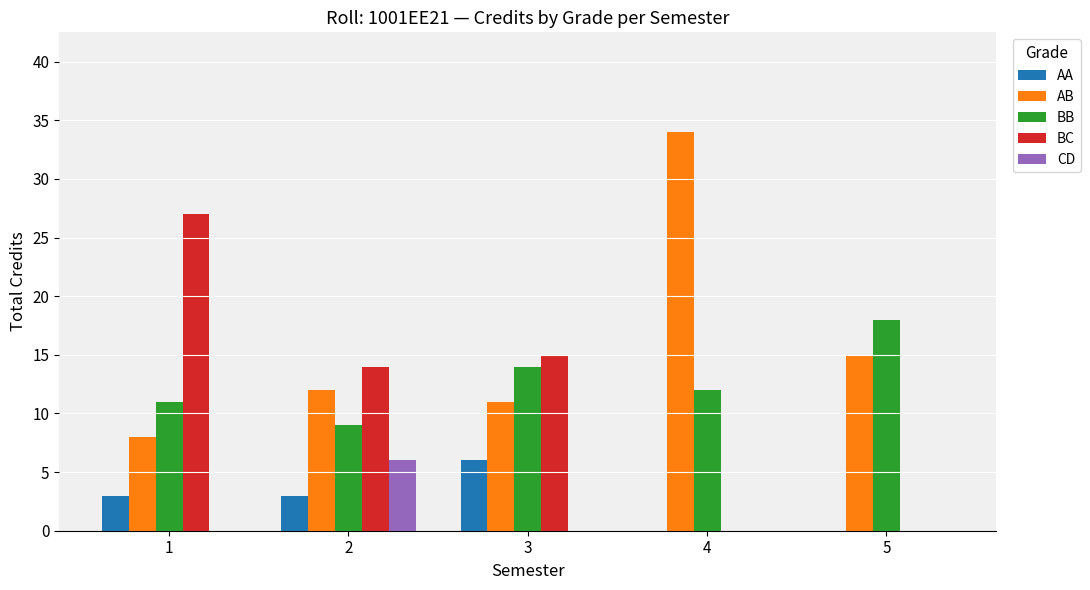

Which series changed the most between 1 and 2?

BC